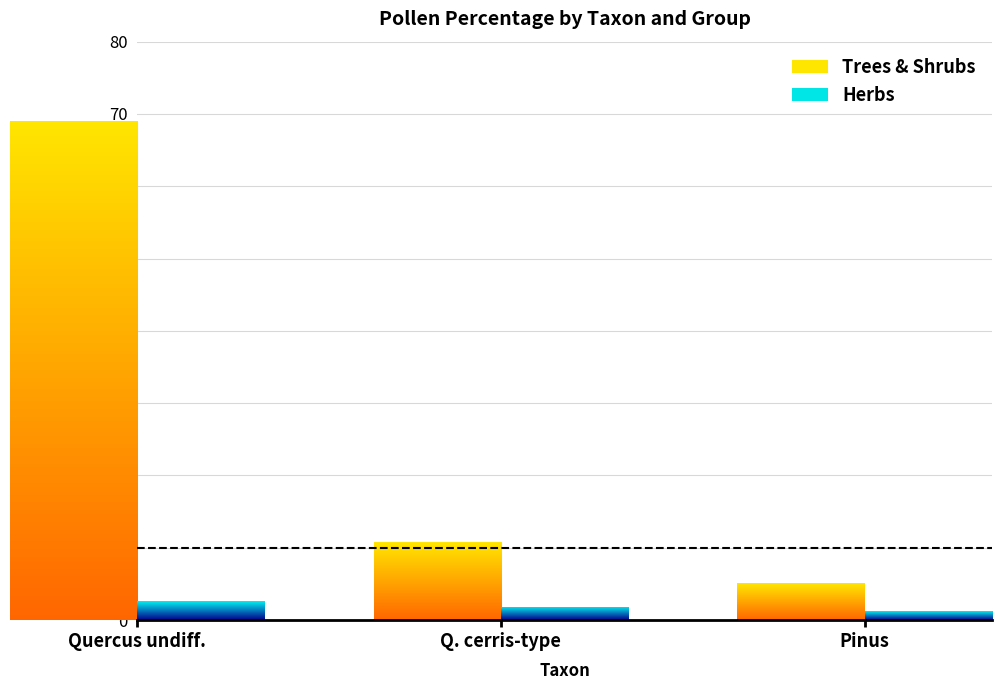

Between TRSH and Pinus, which is larger?

TRSH